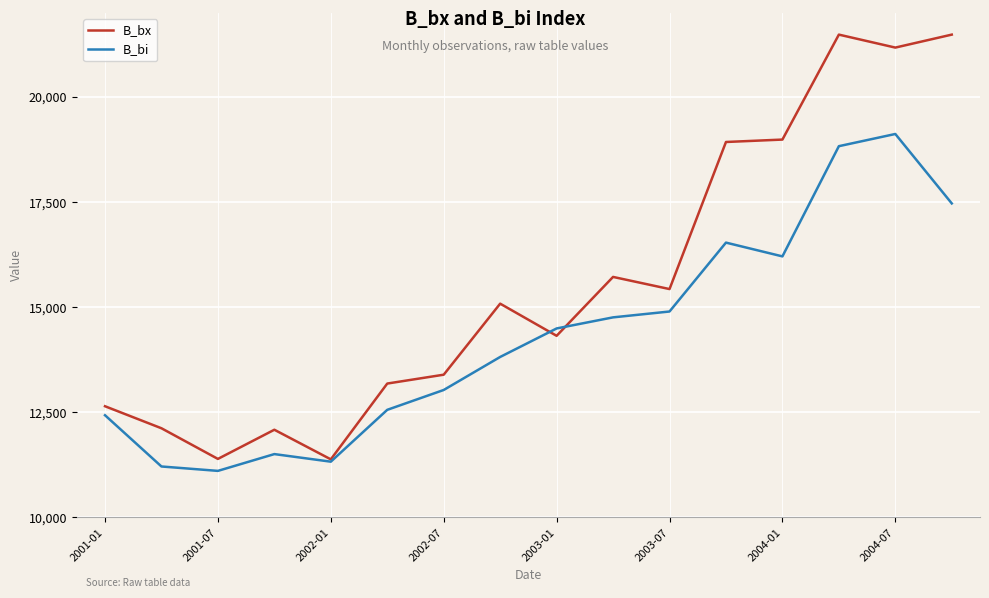

Rank the series by their maximum value, from highest to lowest.

B_bx, B_bi